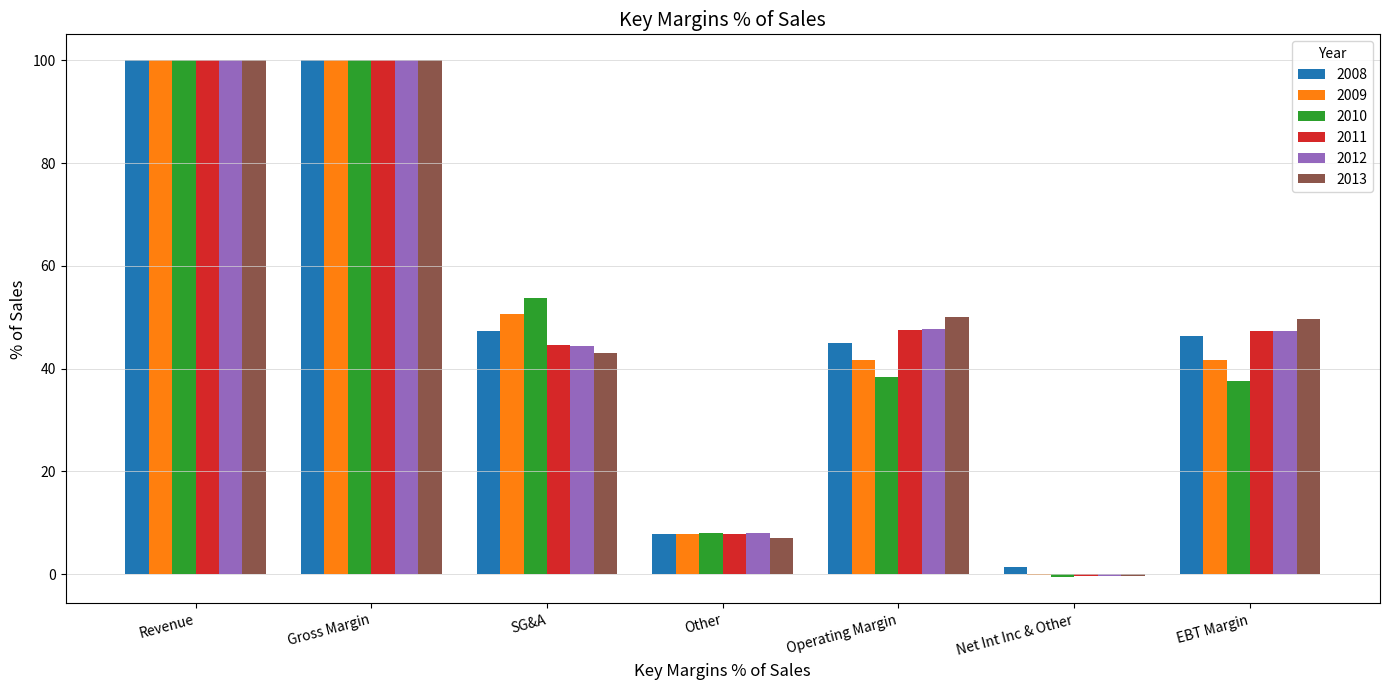

How many groups of bars are there?

7